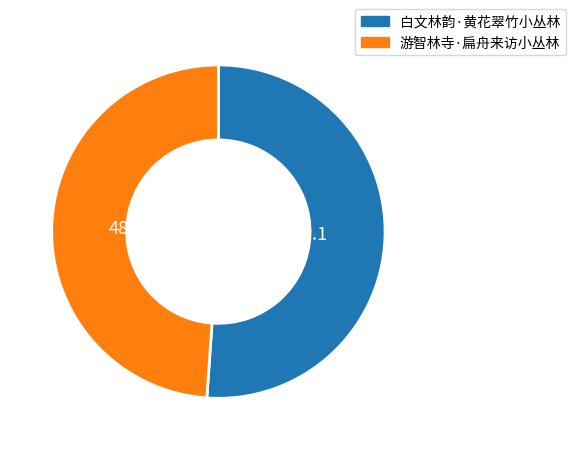

Rank the categories by value from highest to lowest.

白文林韵·黄花翠竹小丛林, 游智林寺·扁舟来访小丛林